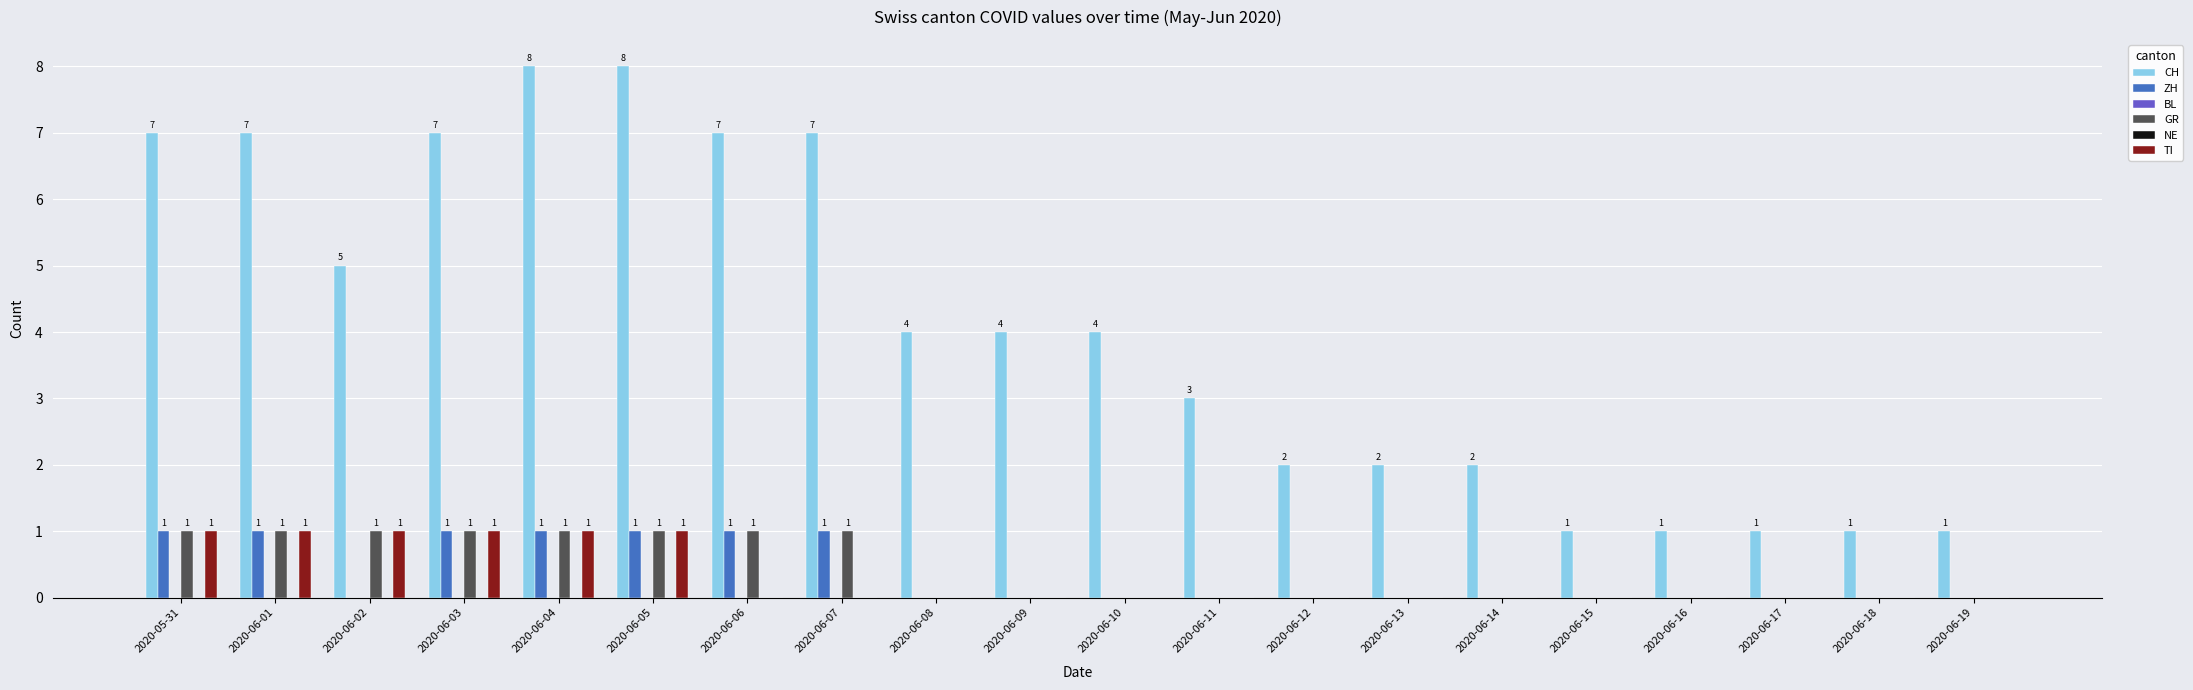

Count the ZH values in the range 0 to 1.

20